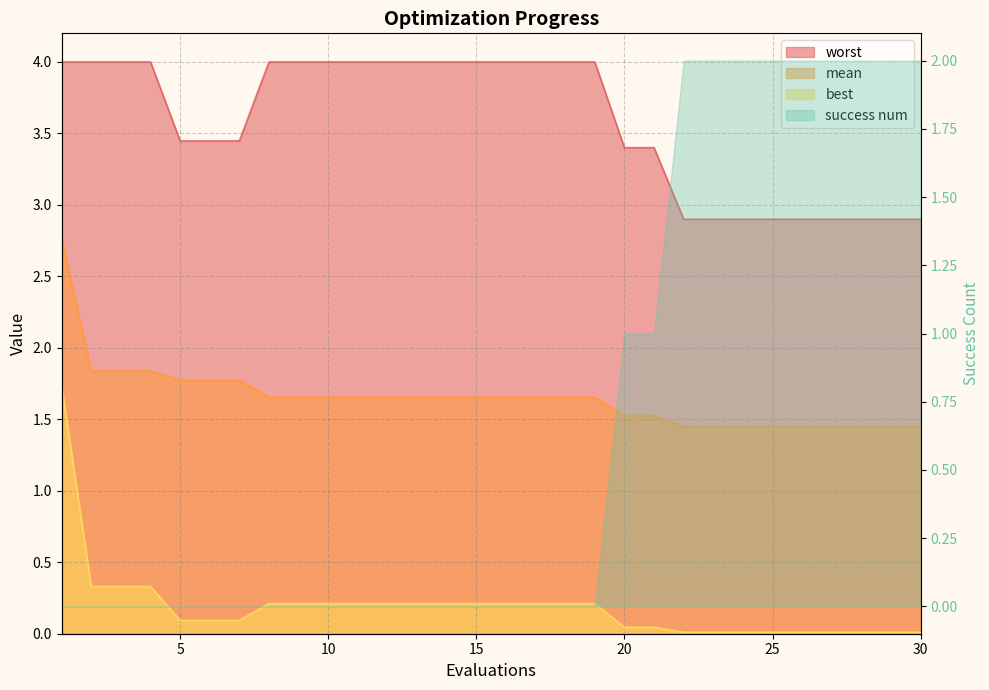

Between 1 and 30, which series saw the biggest shift?

best